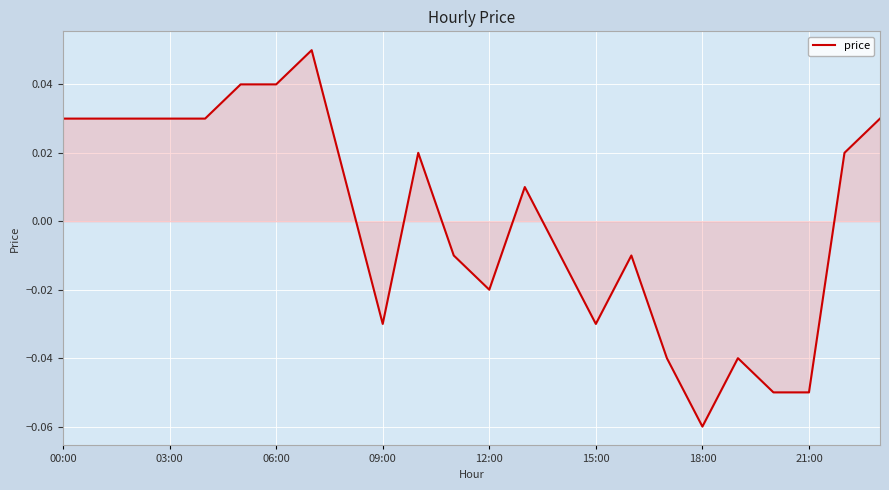

Is this an area chart (filled region under the line)?

Yes